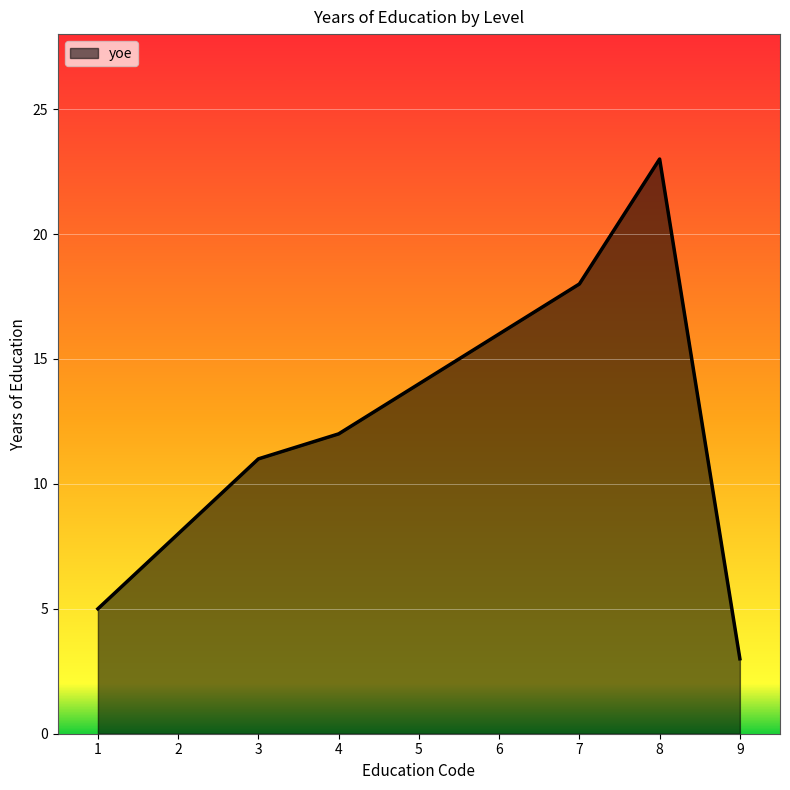

Rank the categories by value from highest to lowest.

8, 7, 6, 5, 4, 3, 2, 1, 9